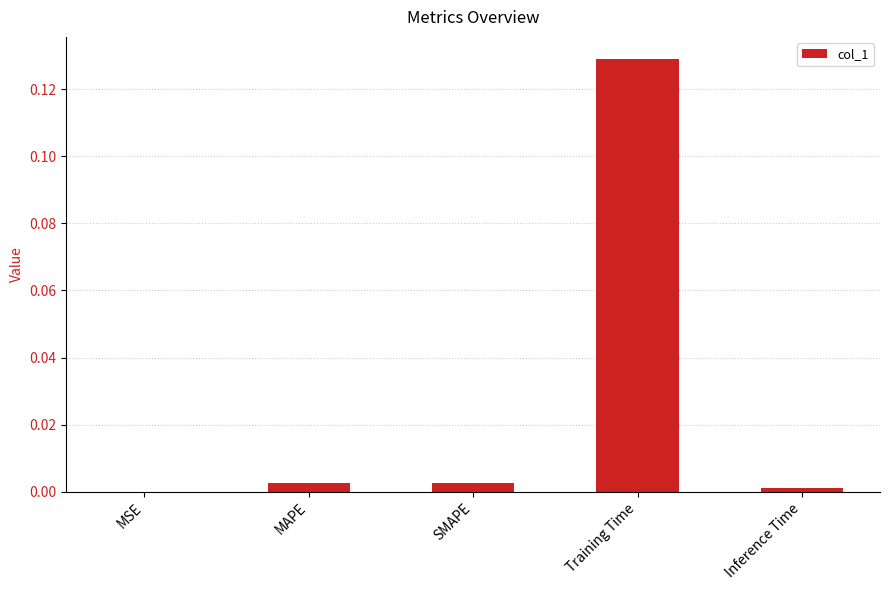

Which has a higher value, MSE or Training Time?

Training Time